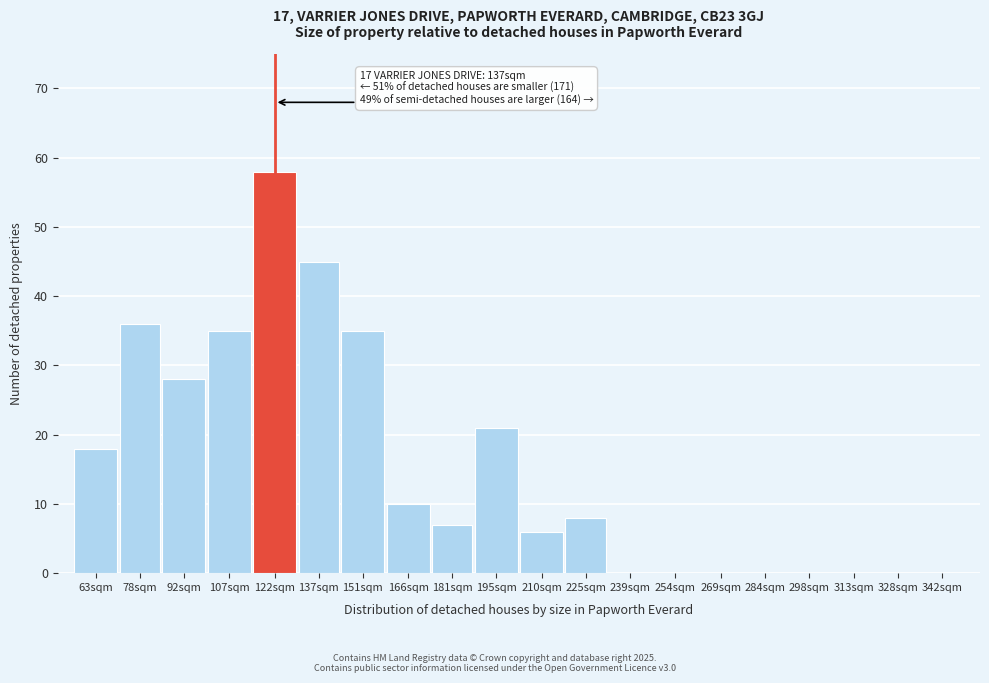

Reading right to left, transcribe all the data shown in this chart.

342sqm=0	328sqm=0	313sqm=0	298sqm=0	284sqm=0	269sqm=0	254sqm=0	239sqm=0	225sqm=8	210sqm=6	195sqm=21	181sqm=7	166sqm=10	151sqm=35	137sqm=45	122sqm=58	107sqm=35	92sqm=28	78sqm=36	63sqm=18